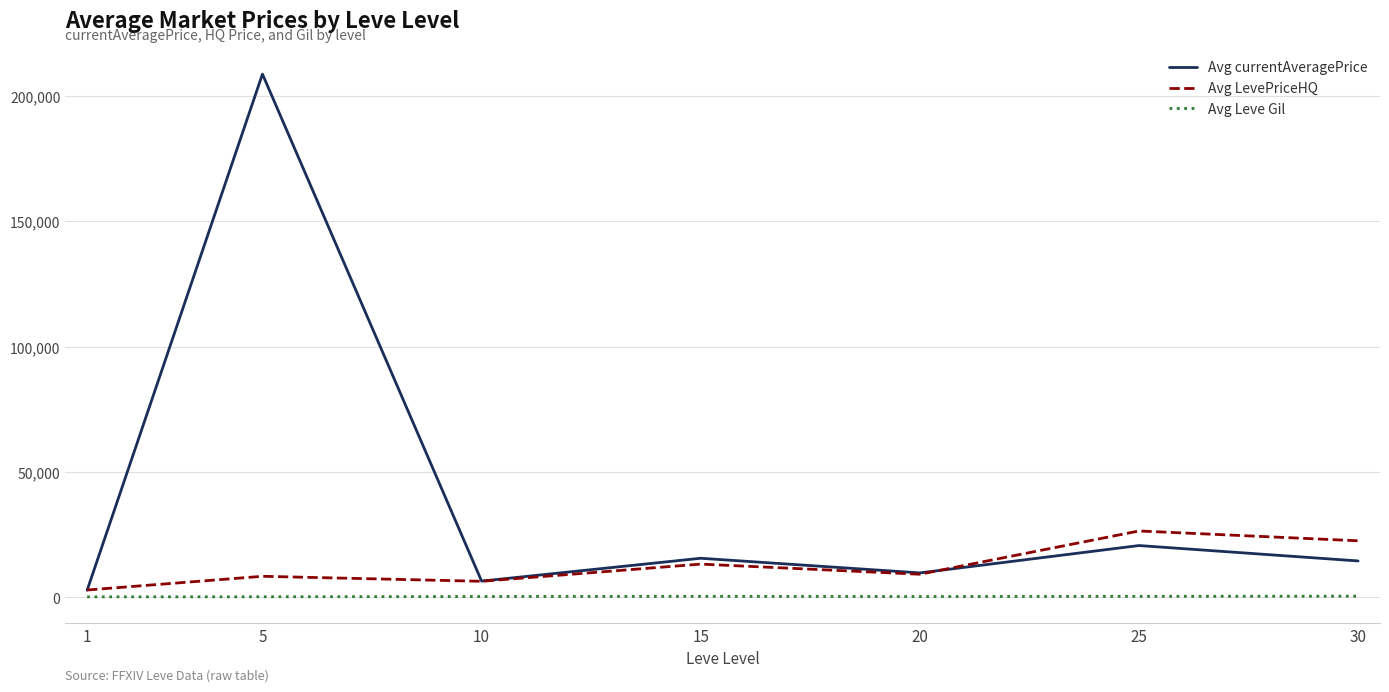

What is the maximum value for Avg currentAveragePrice?

208744.8